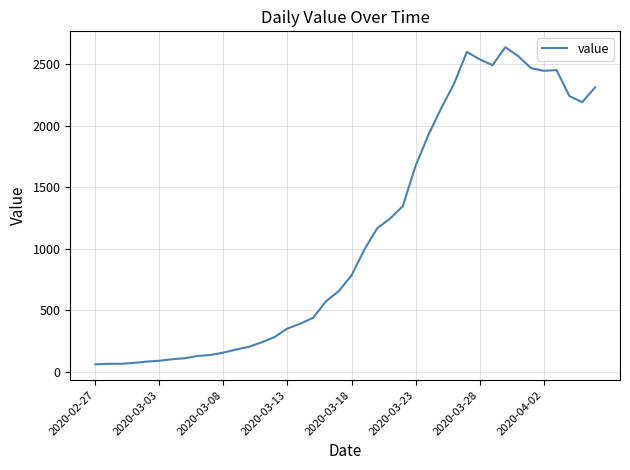

What is the smallest value displayed?

61